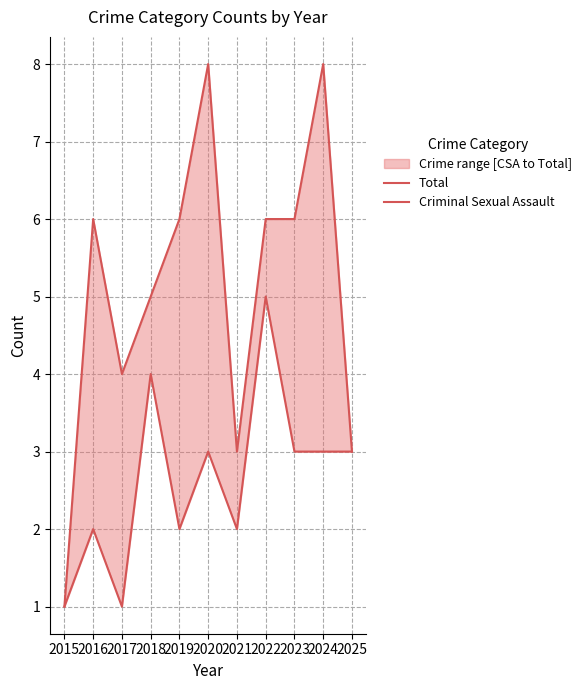

What is the average value of the Criminal Sexual Assault series?

3